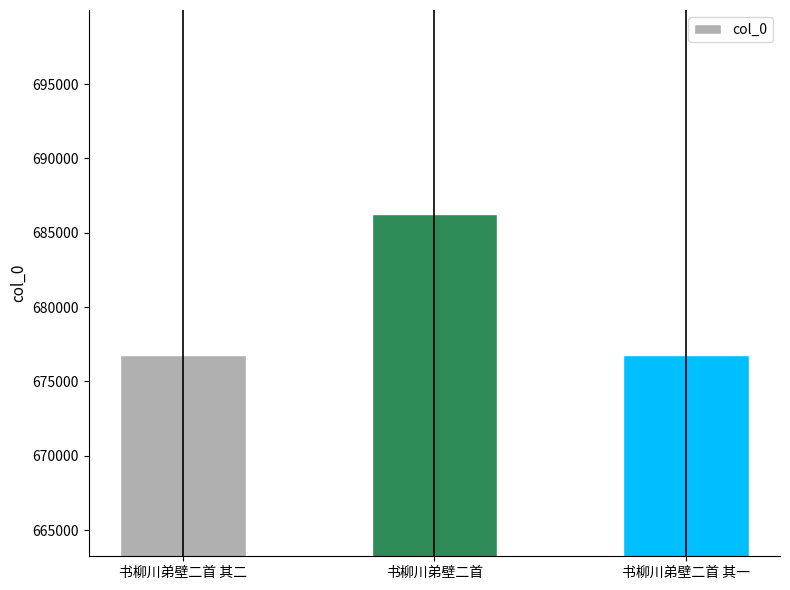

What is the smallest value displayed?

676774